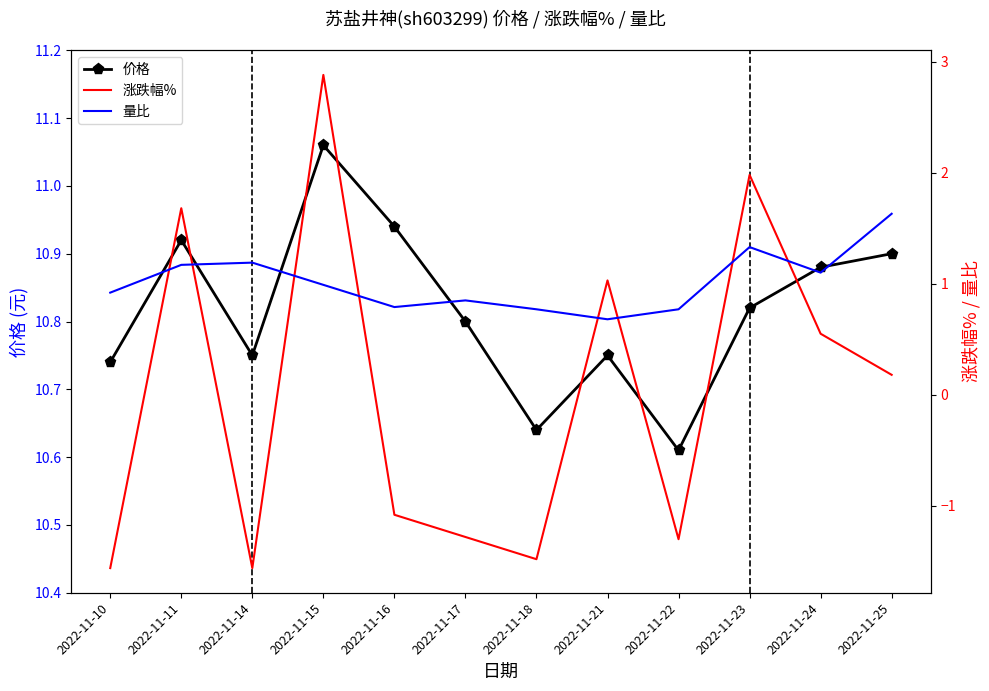

Where do 涨跌幅% and 量比 first cross each other?

2022-11-10 and 2022-11-11